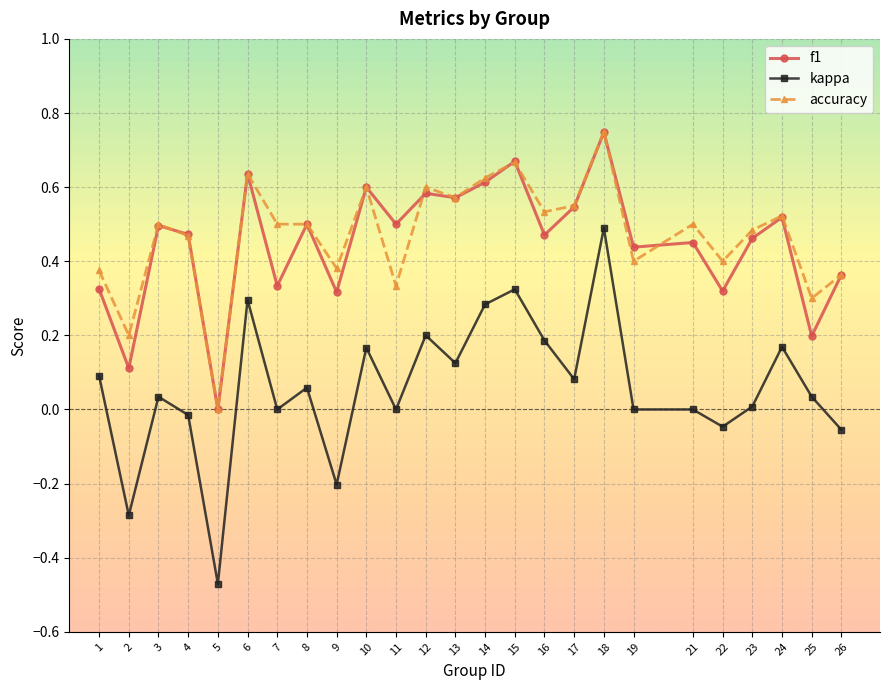

Is the value of f1 at 1 greater than the value of kappa at 10?

Yes